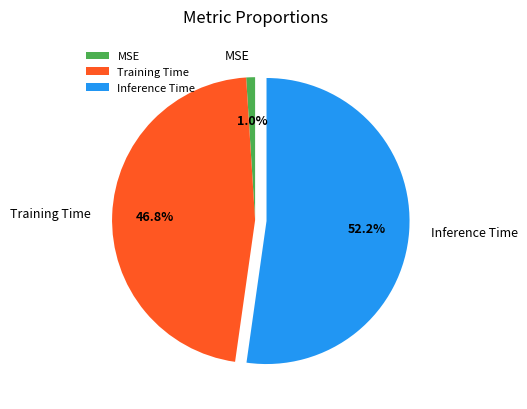

What percentage is the MSE slice, to the nearest percent?

1%